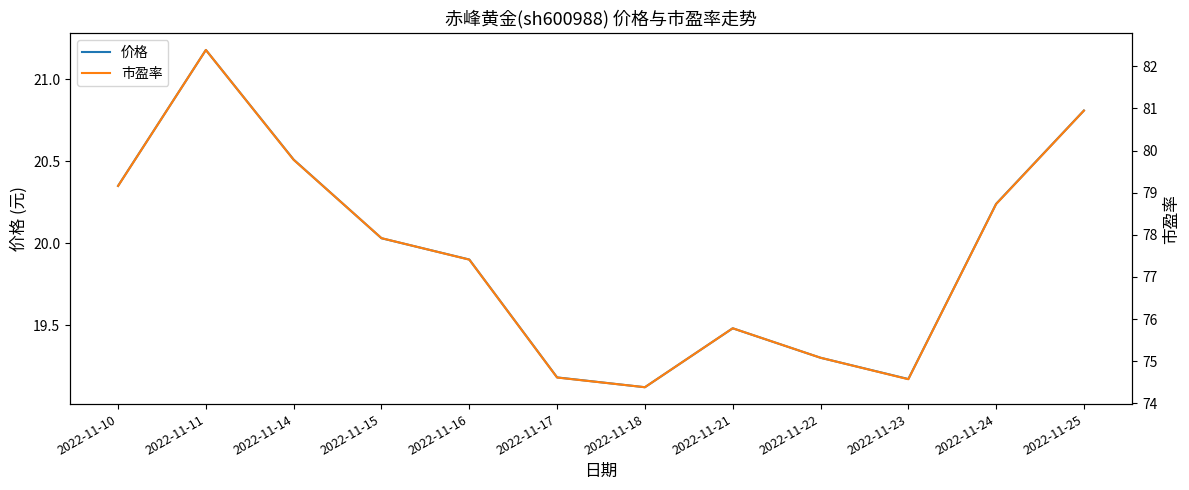

Is the value of 价格 at 2022-11-18 greater than the value of 市盈率 at 2022-11-11?

No